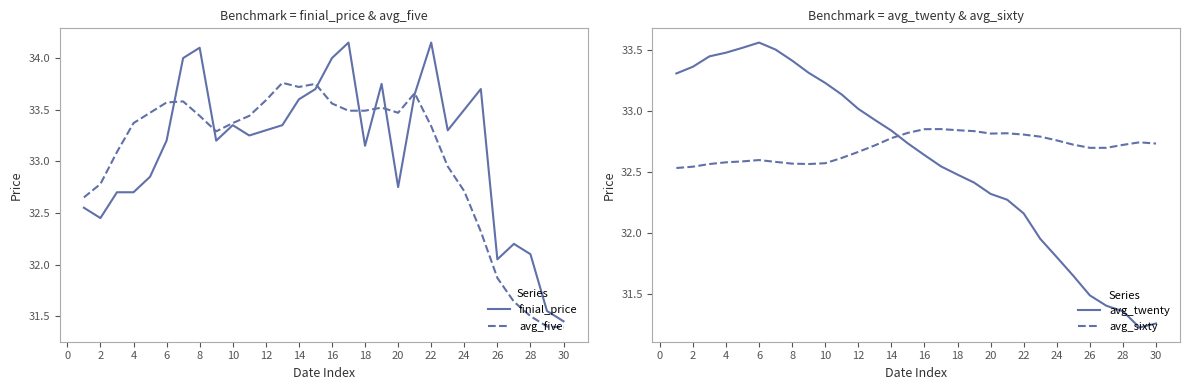

How many intersections are there between avg_twenty and finial_price?

3